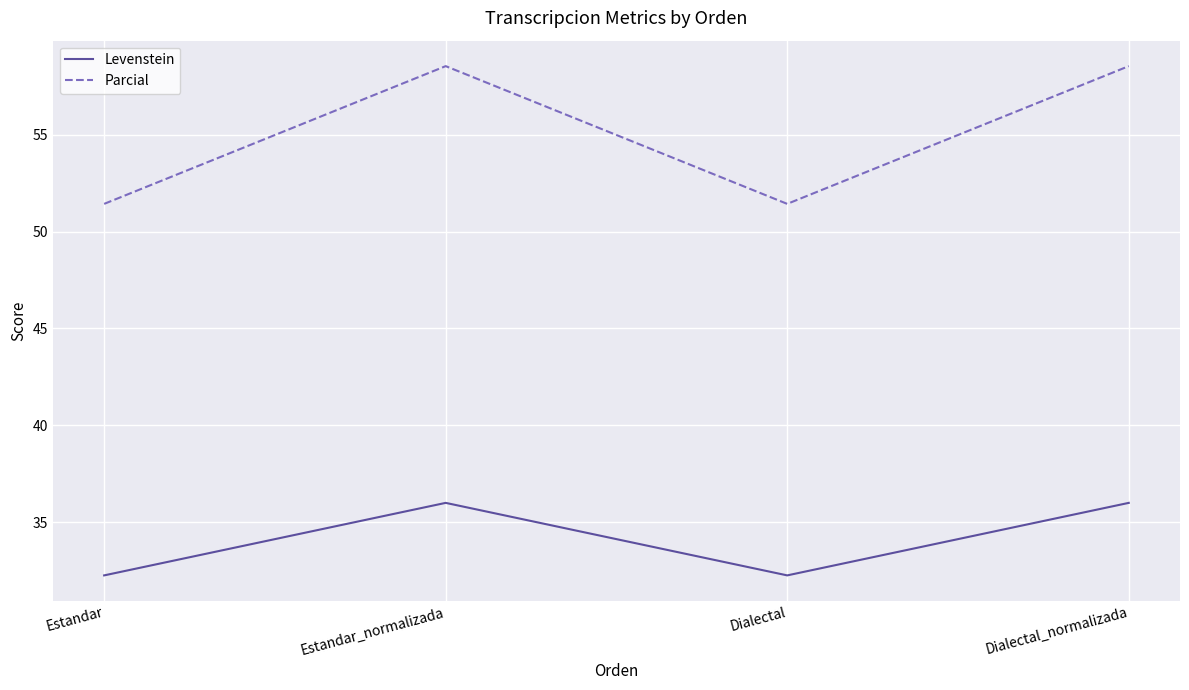

Which series has the widest spread of values?

Parcial